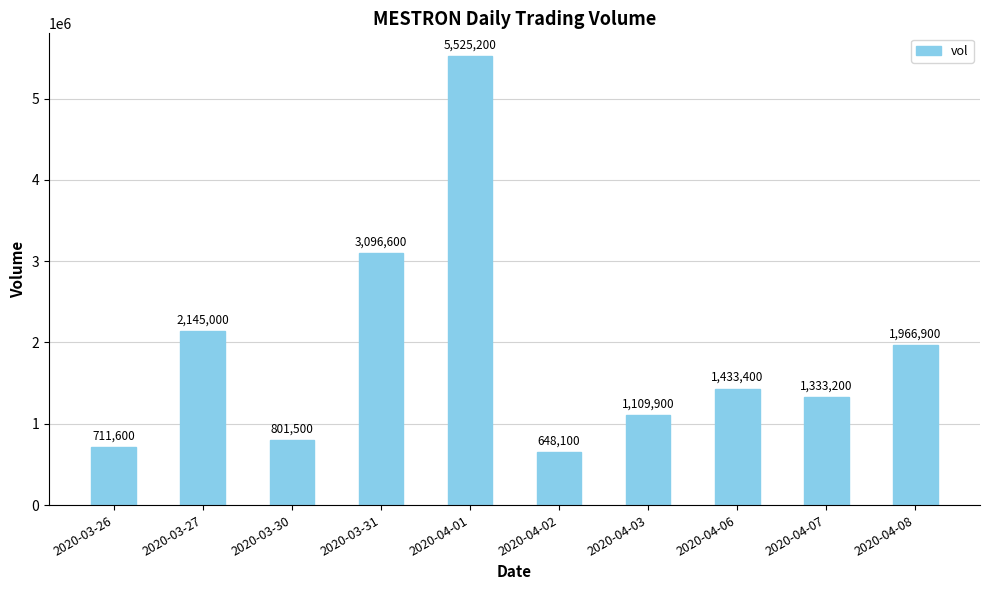

What is the approximate value at 2020-04-01, to the nearest 10?

5525200